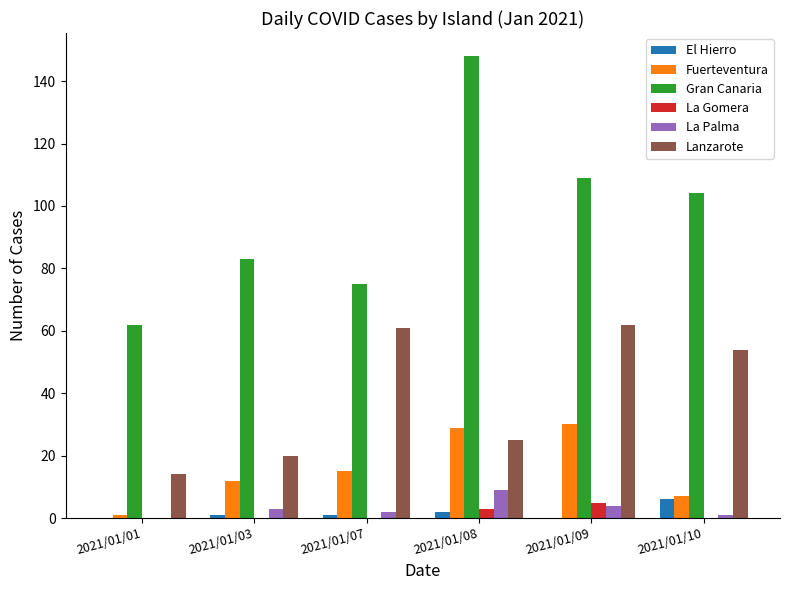

What is the total value across all series at 2021/01/01?

77